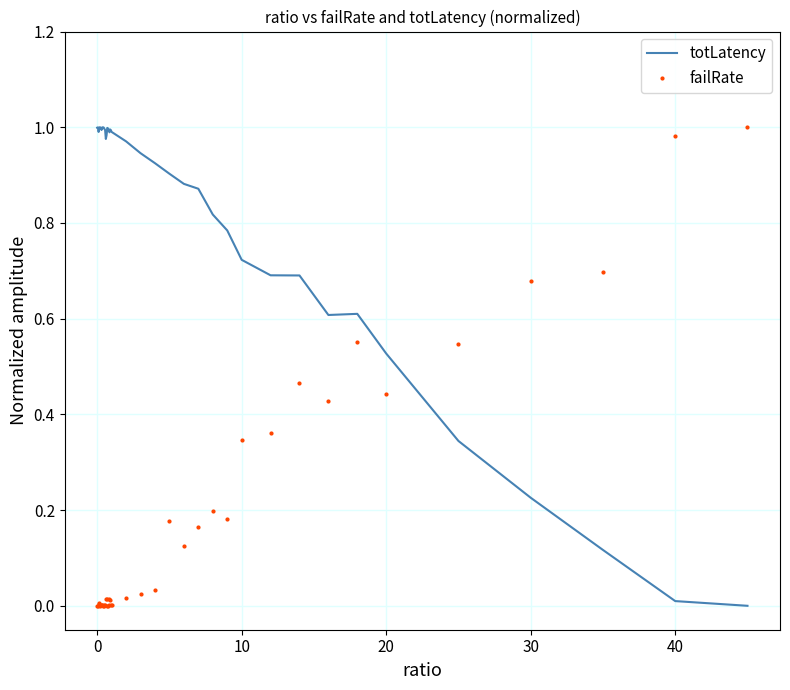

How many series are shown in this chart?

2